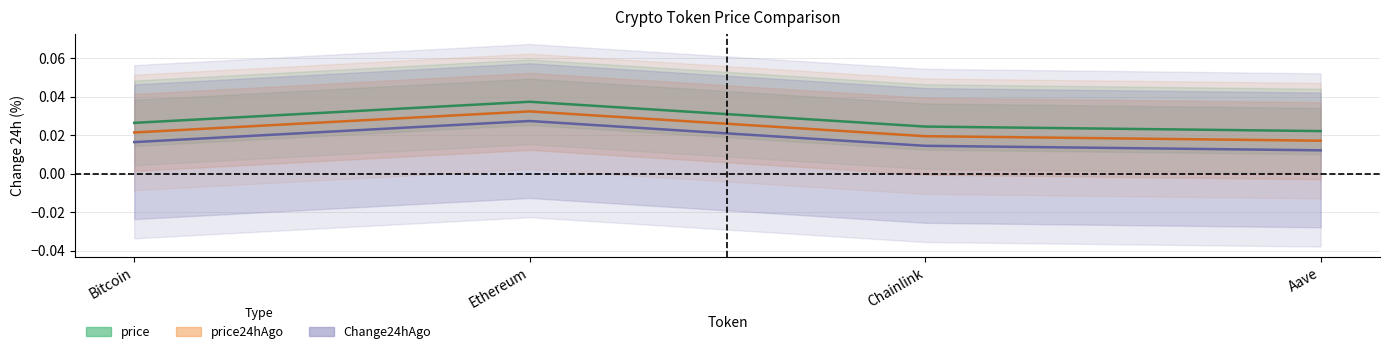

Is the value of Change24hAgo at Chainlink greater than the value of price at Ethereum?

No